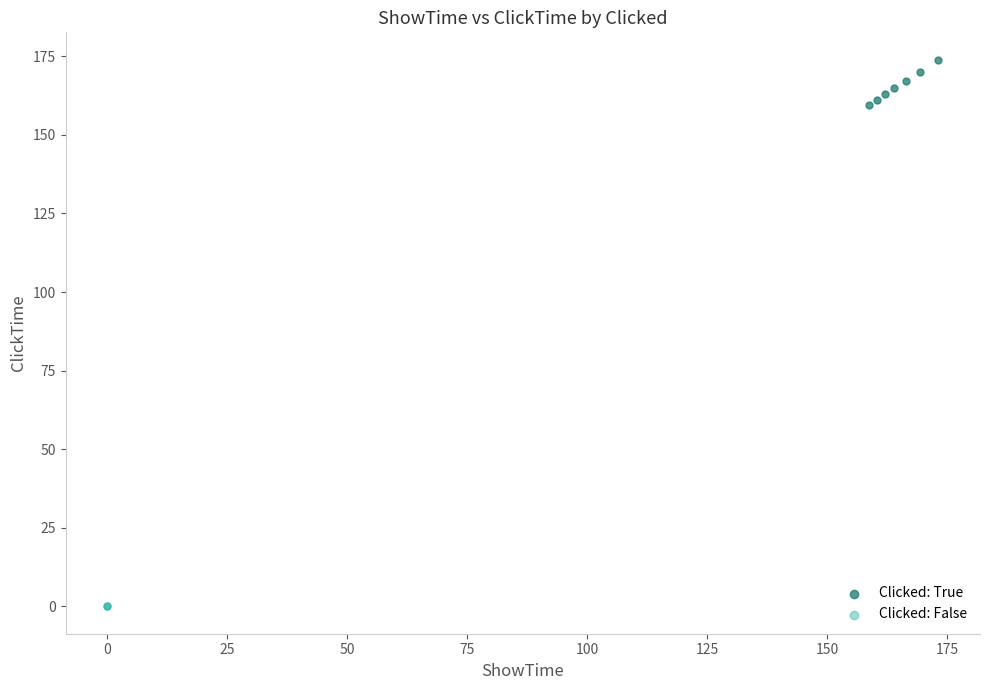

Which series contains the highest Y value?

Clicked: True